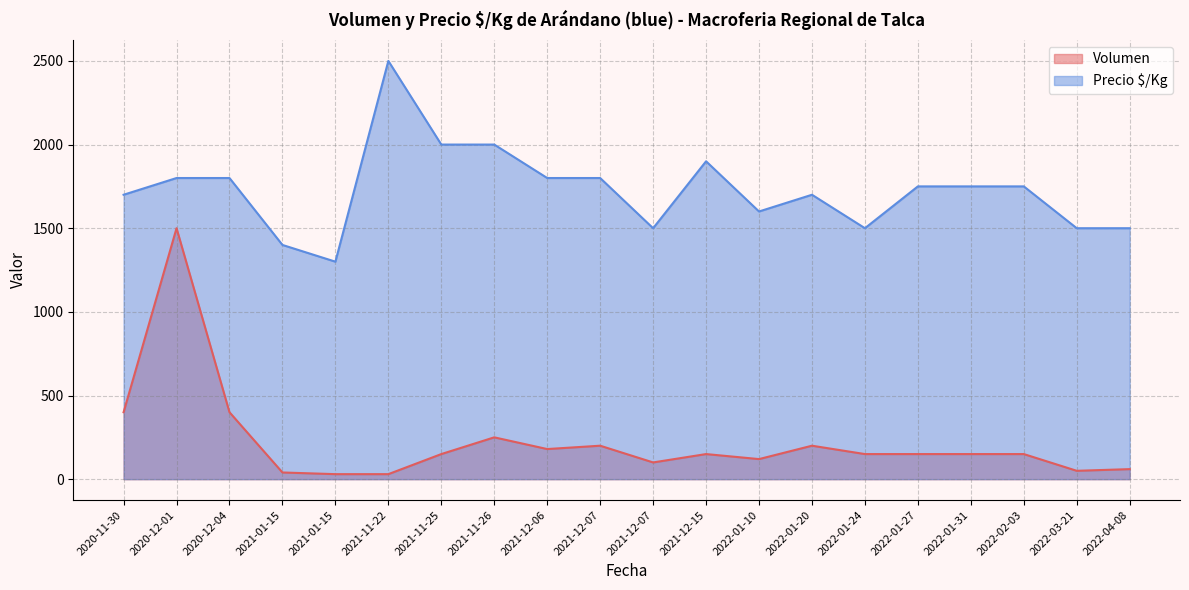

How many lines are shown in the chart?

2